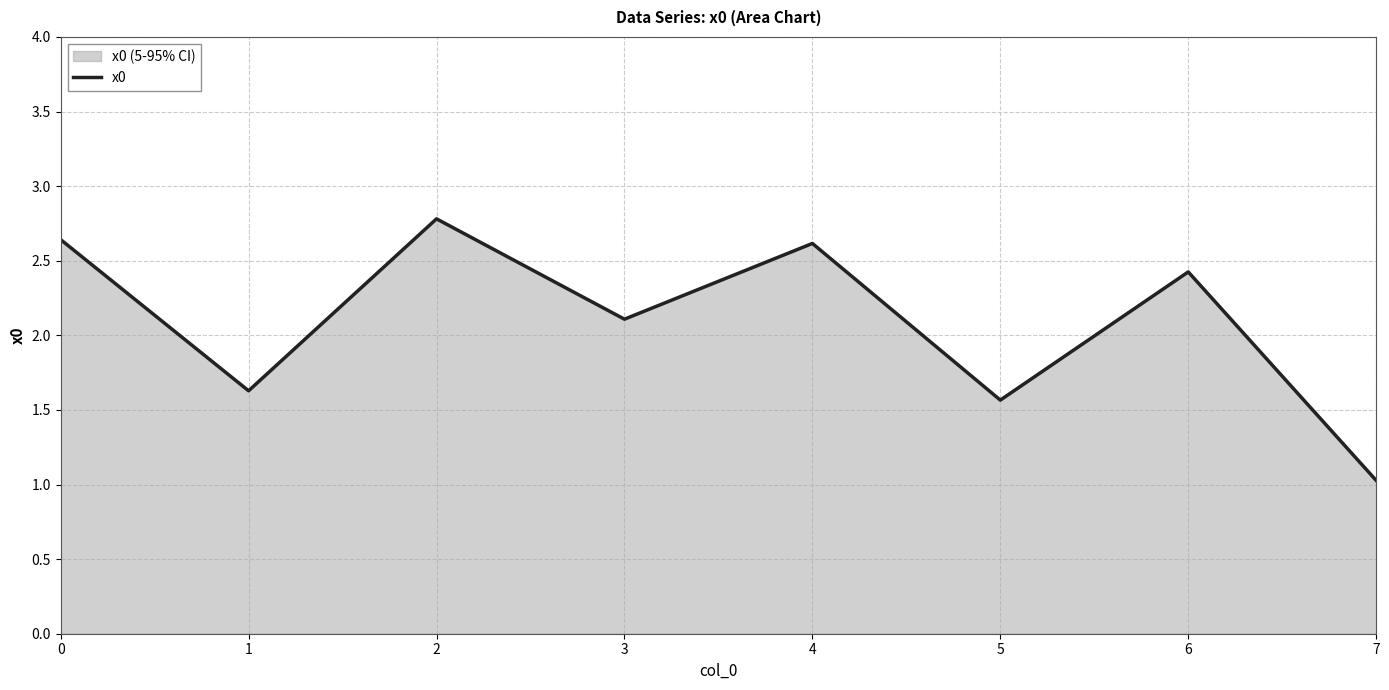

How many interior local valleys (lower than both neighbors) does the data have?

3